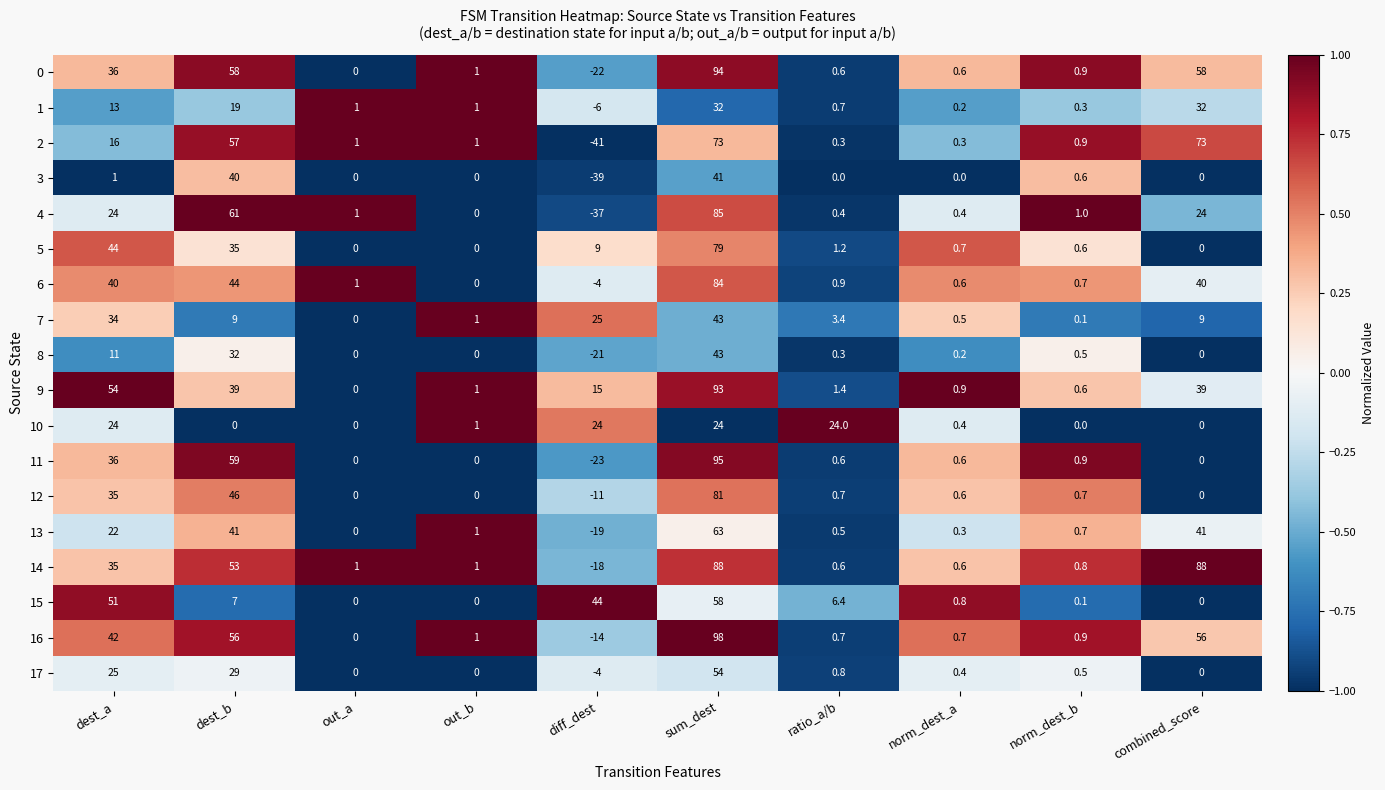

At how many categories does at least one series exceed 0?

10